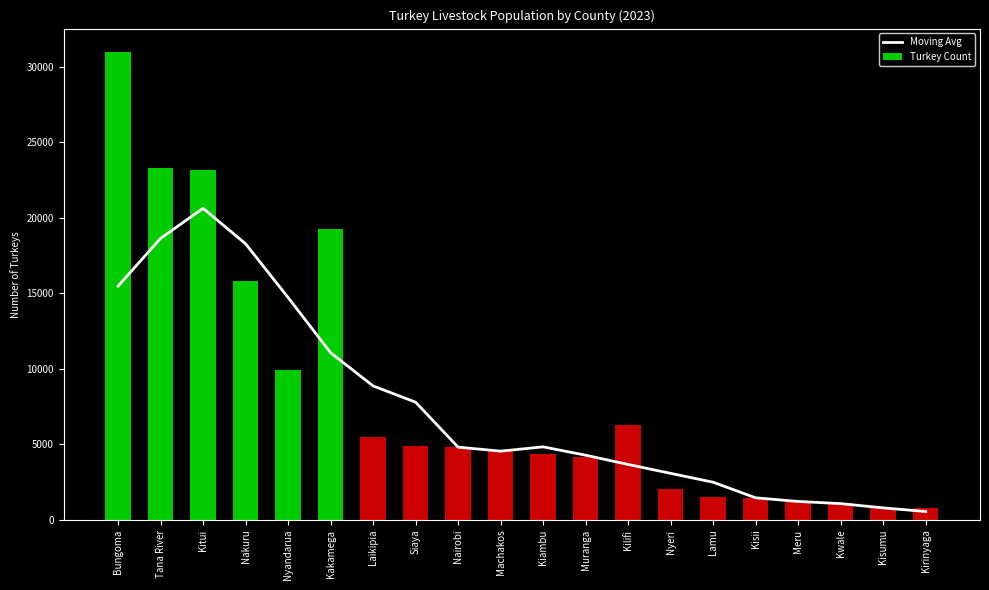

Read the Moving Avg value at Nakuru.

18275.8